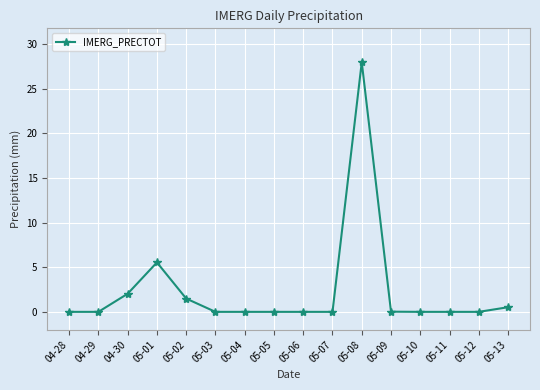

At which category does the data reach its first local peak?

05-01